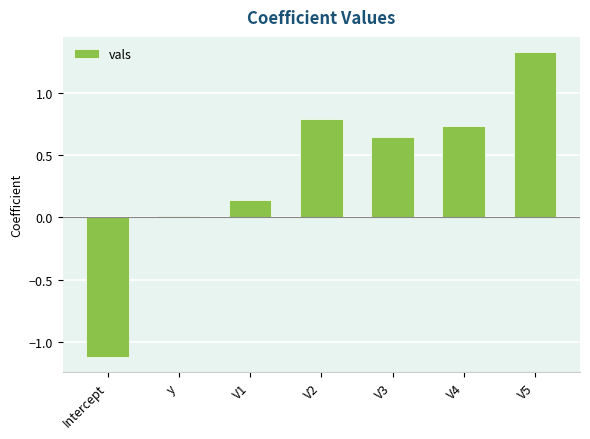

Rank the categories by value from lowest to highest.

Intercept, y, V1, V3, V4, V2, V5